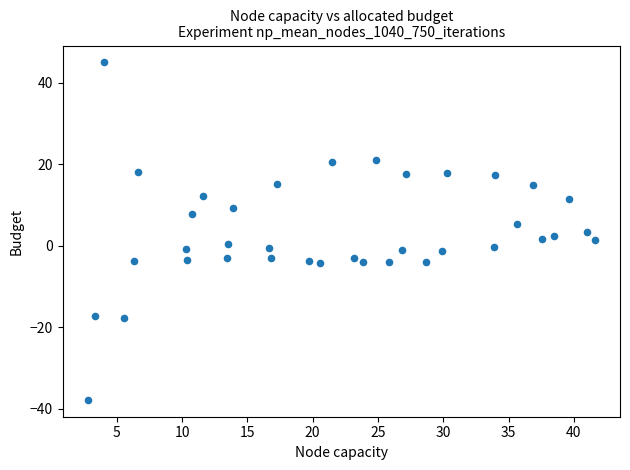

What is the range of X values (max minus min)?

38.8